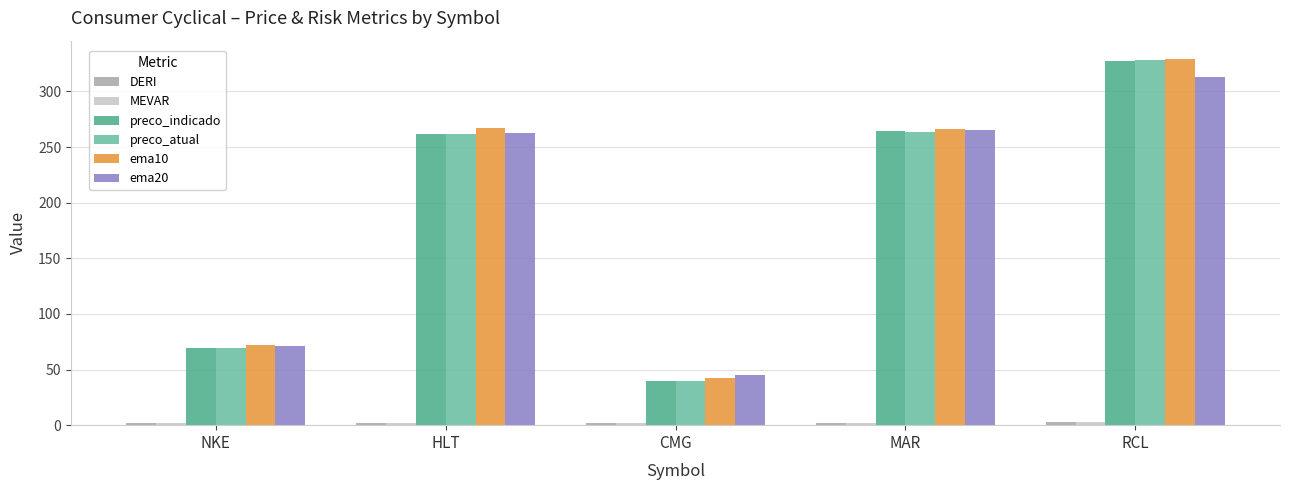

How many values in the ema10 series exceed 265?

3